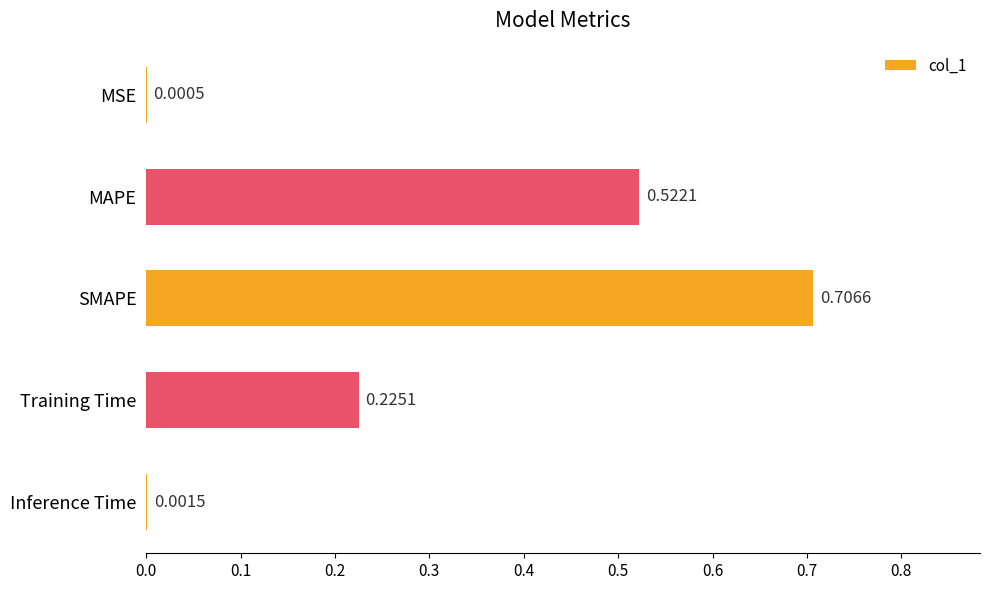

Are the bars horizontal?

Yes